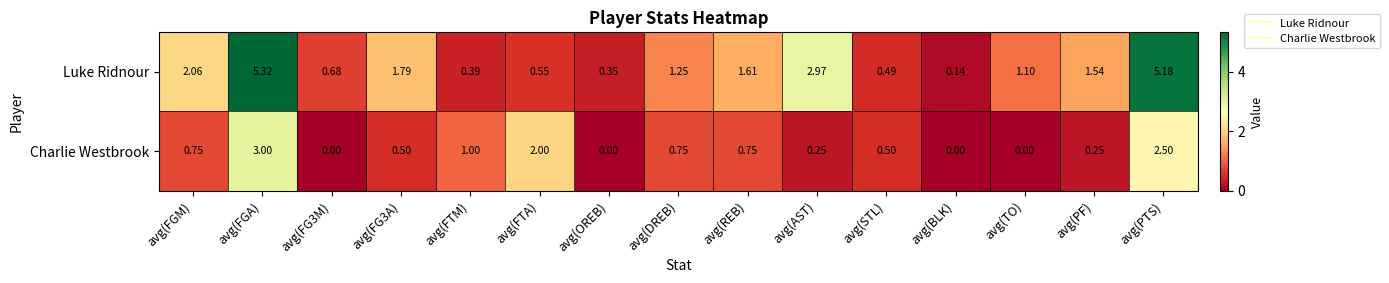

At avg(FG3A), list the series in order from smallest to largest.

Charlie Westbrook, Luke Ridnour